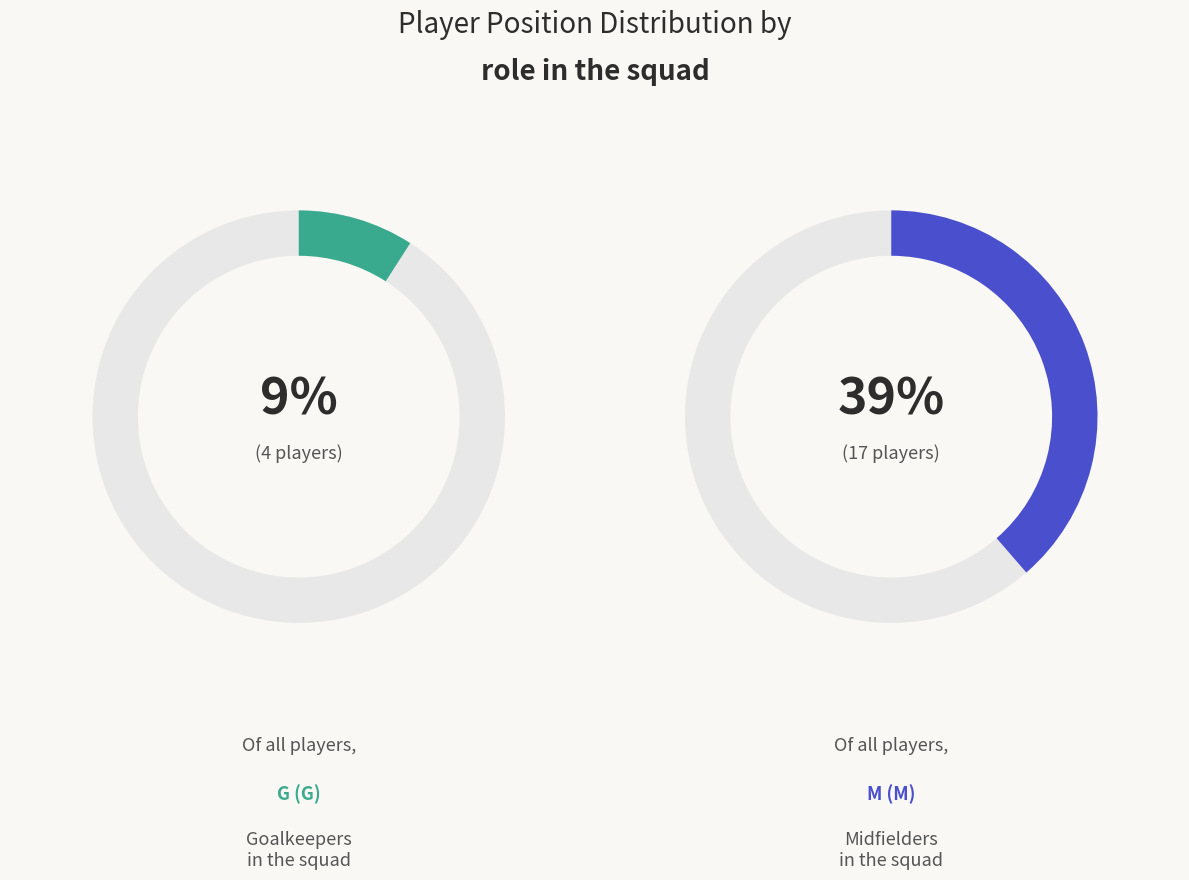

The M slice represents 29% of the pie. True or false?

False